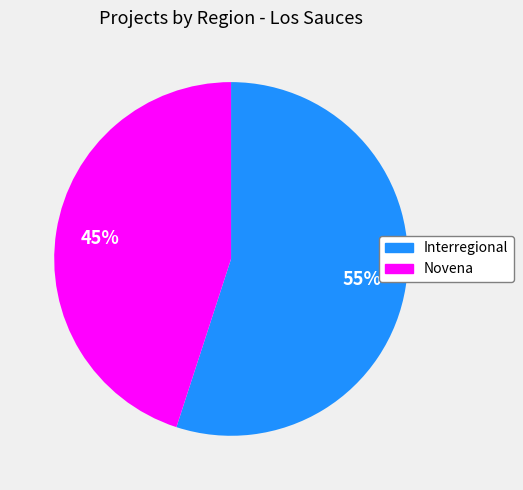

To the nearest percent, what is the average slice percentage?

50%